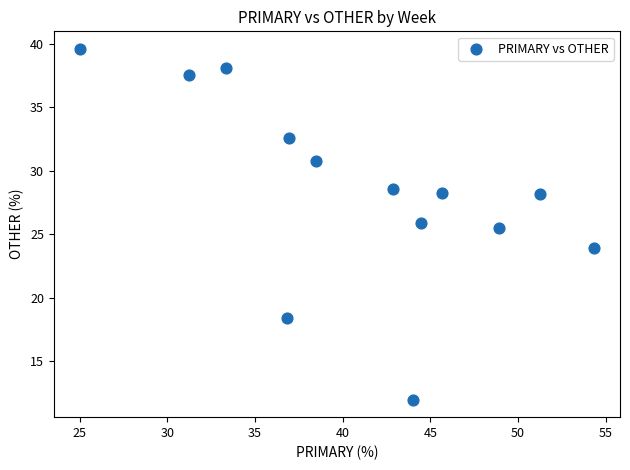

What Y value in the scatter plot is closest to 25?

25.5